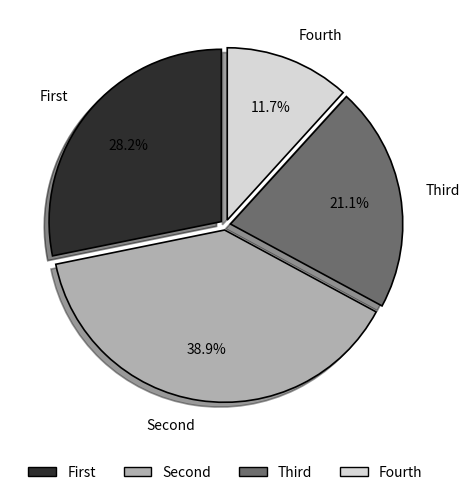

Count the number of slices in the pie.

4